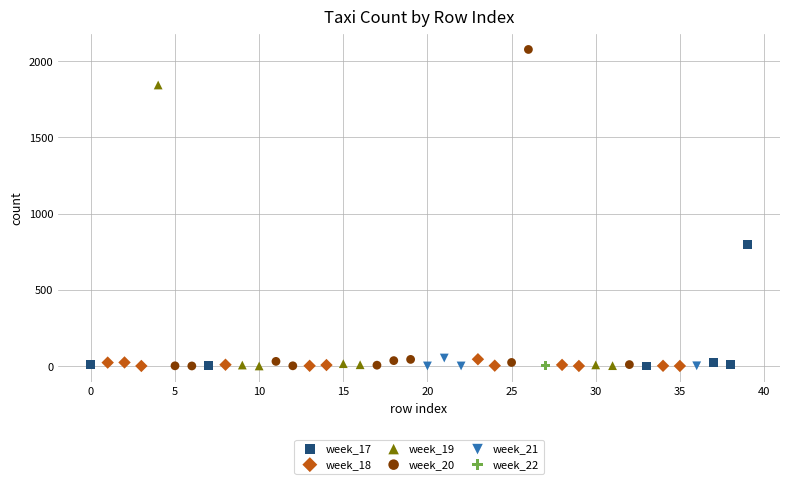

What are all the series names shown in the legend?

week_17, week_18, week_19, week_20, week_21, week_22